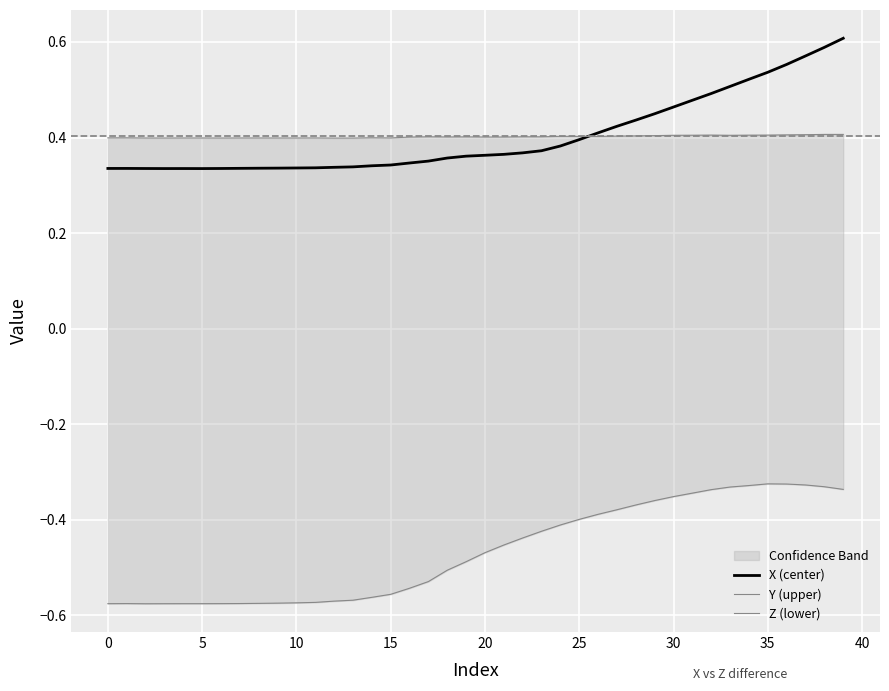

The X (center) series shows 0.5 at 34. True or false?

True